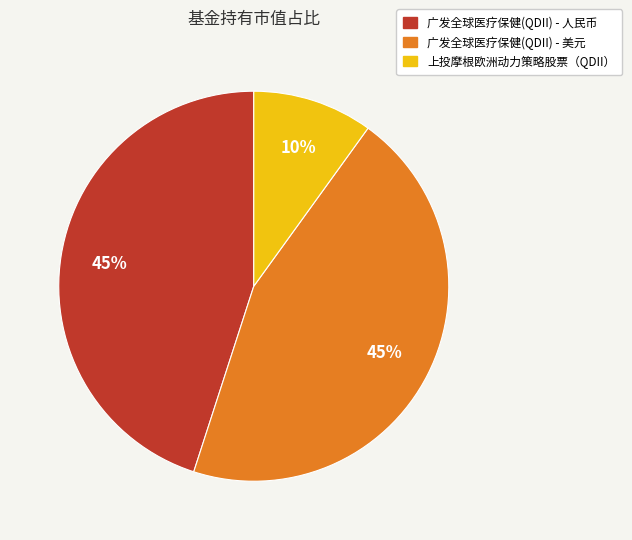

Combined, do 上投摩根欧洲动力策略股票（QDII） and 广发全球医疗保健(QDII) - 美元 account for over 50%?

Yes